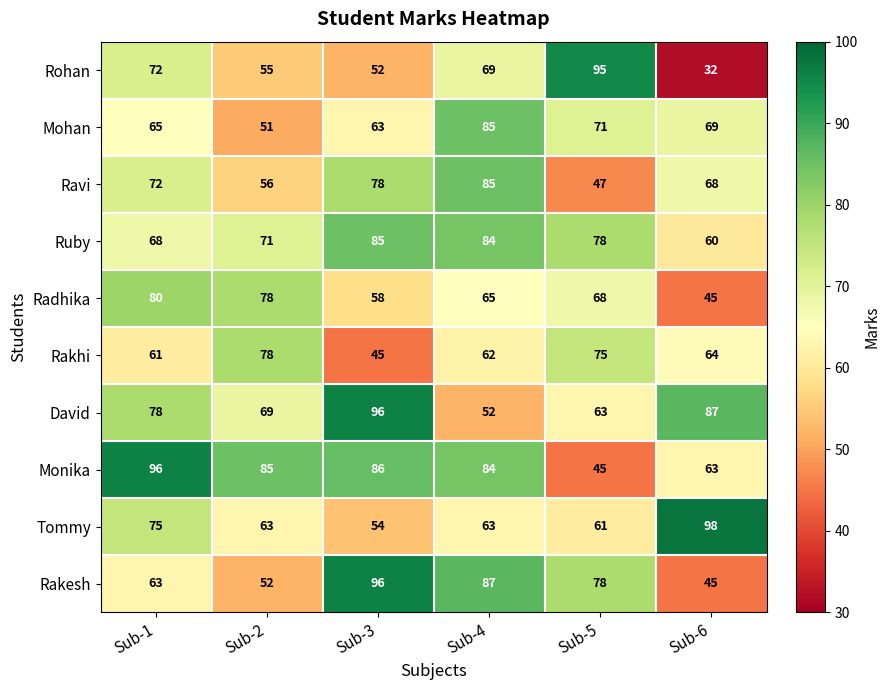

The value of Radhika at Sub-4 is 65. True or false?

True